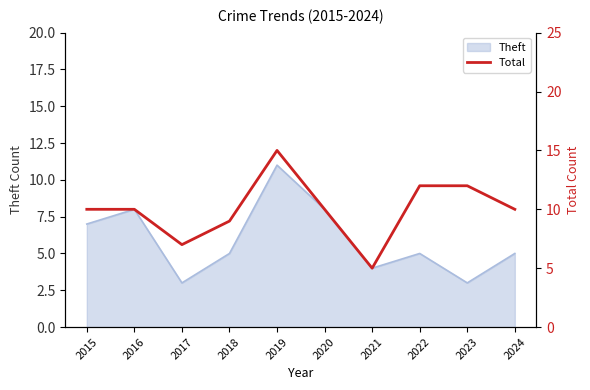

What is the change in value from 2016 to 2019?

+5